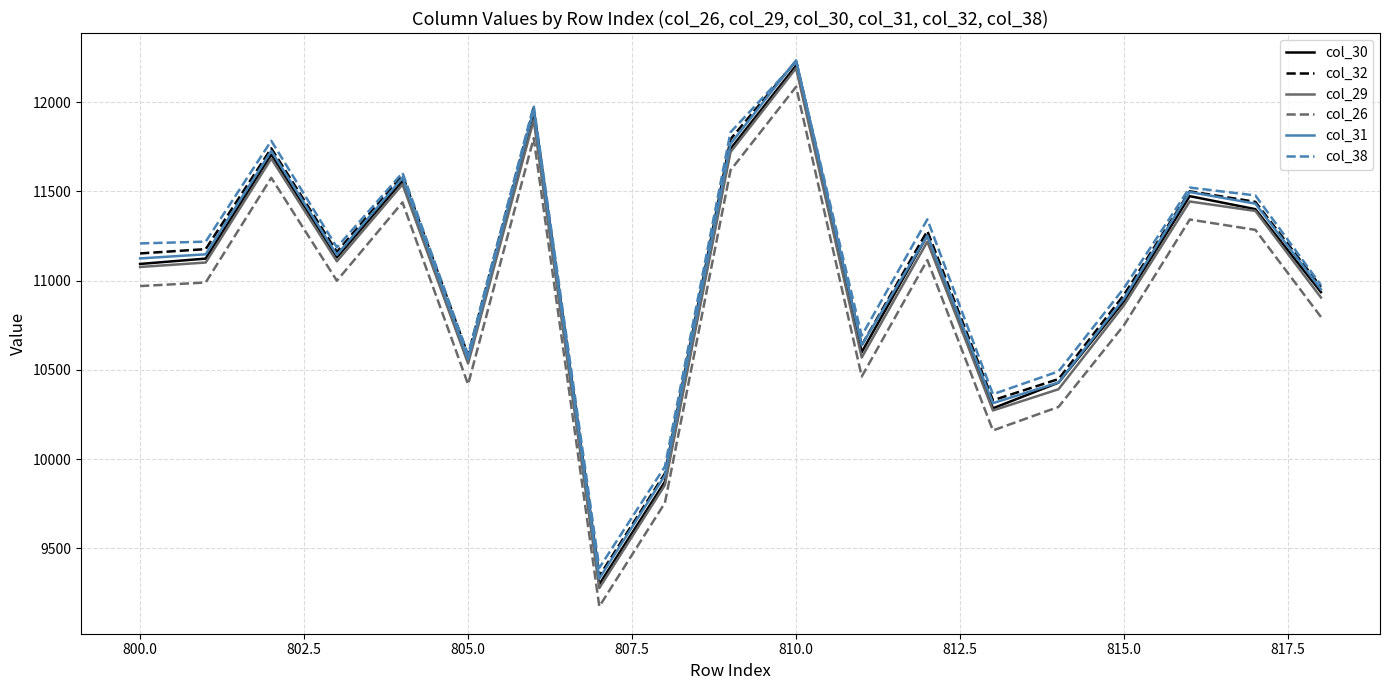

True or false: col_26 and col_32 cross at least once.

False